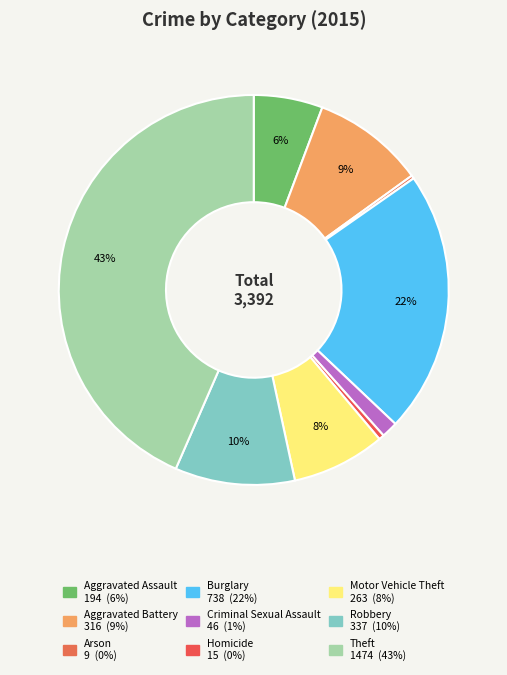

Between Aggravated Battery and Burglary, which is larger?

Burglary